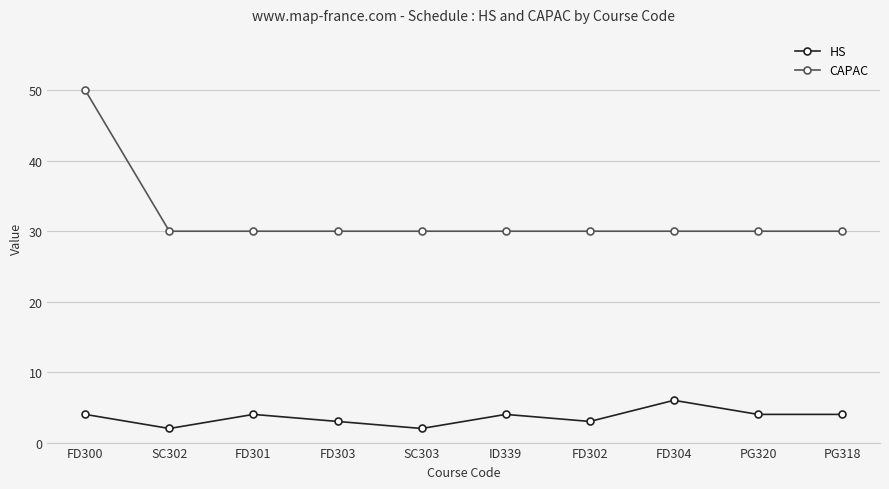

What is the value of the HS point at the 2nd from the left?

2